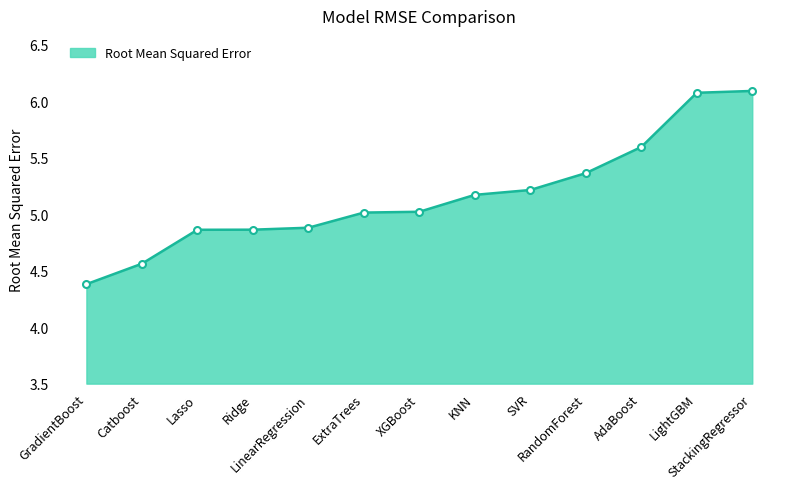

What is the minimum value shown in the chart?

4.4